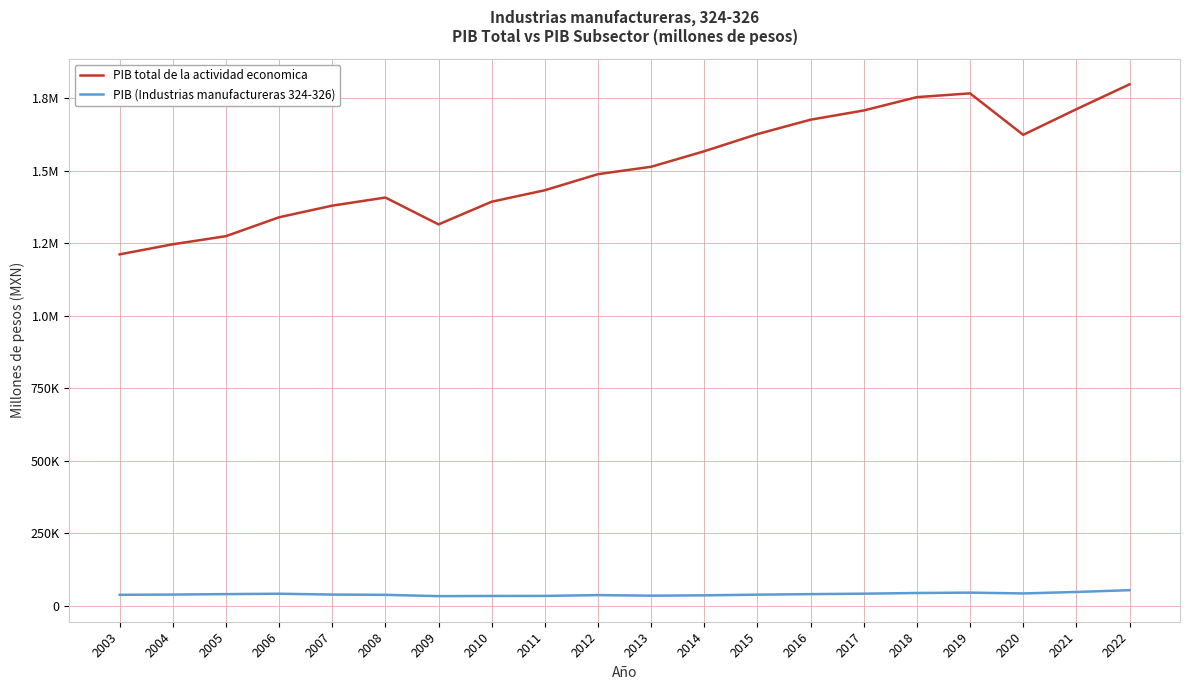

Reading right to left, extract all data points from this chart.

PIB total de la actividad economica: 1798206.2	1712483.1	1624208.9	1767123.3	1754179.5	1708140.0	1676418.7	1626750.8	1567647.2	1514072.6	1488616.8	1433185.4	1393675.4	1315481.8	1408019.7	1380125.9	1340006.1	1274855.8	1246901.4	1212171.2
PIB (Industrias manufactureras 324-326): 54540.8	48388.9	43311.6	46095.7	44841.0	42489.0	40920.1	39114.5	36741.2	35585.7	37595.4	34805.7	34659.4	33990.7	38453.2	39424.9	42281.9	40963.5	39418.9	38620.7